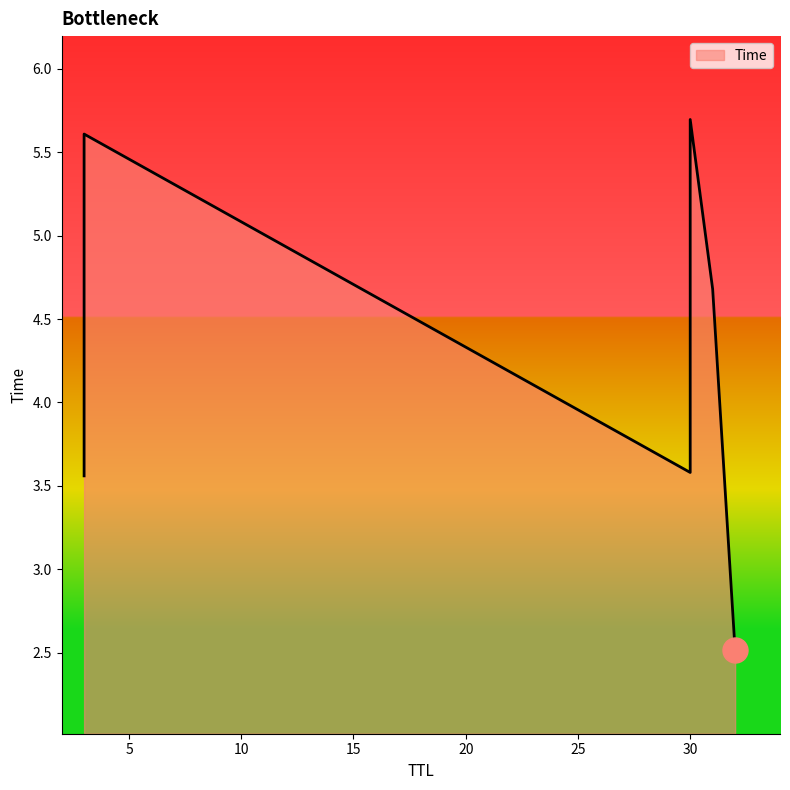

What is the approximate value at 32?

2.5